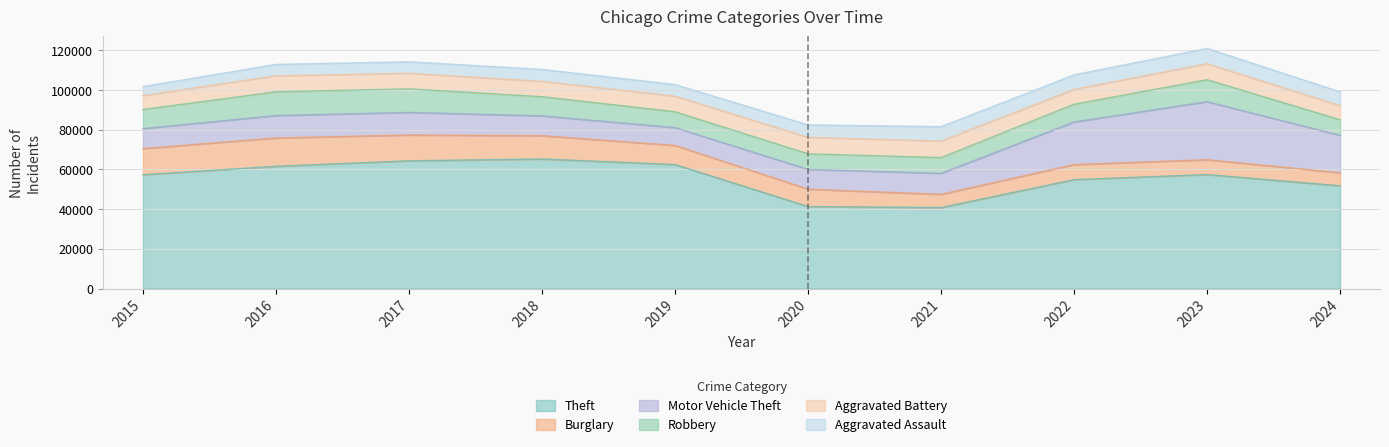

True or false: Burglary has more than 1 points higher than both neighbors.

True